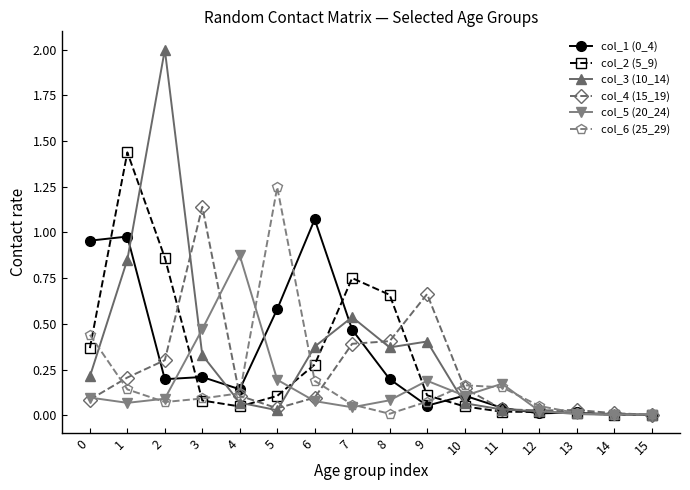

Where is the first local maximum for col_5 (20_24)?

4